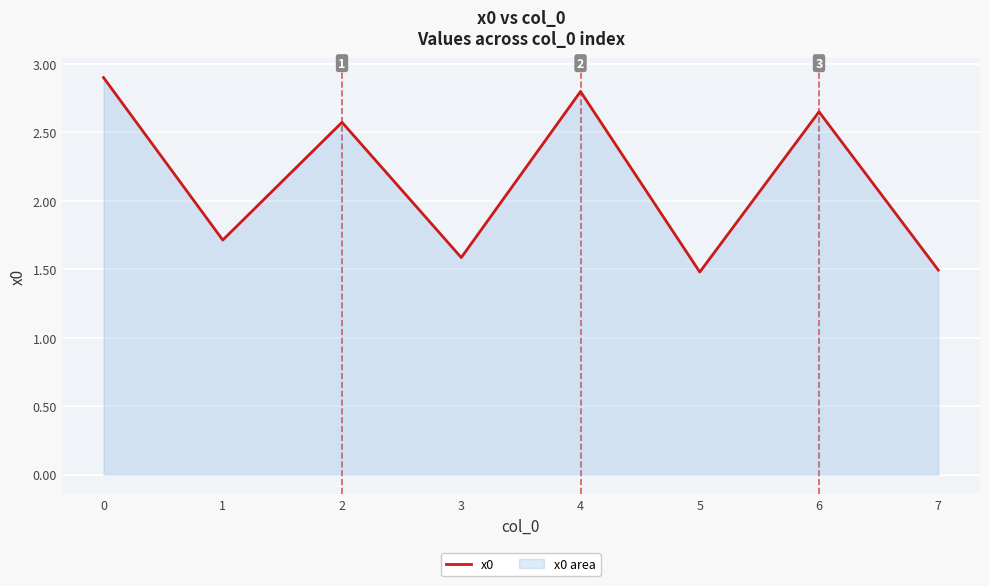

The chart shows a value of 2.8 at 4. True or false?

True